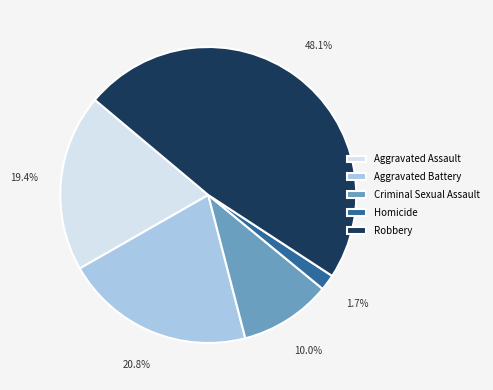

Rank the categories by value from lowest to highest.

Homicide, Criminal Sexual Assault, Aggravated Assault, Aggravated Battery, Robbery